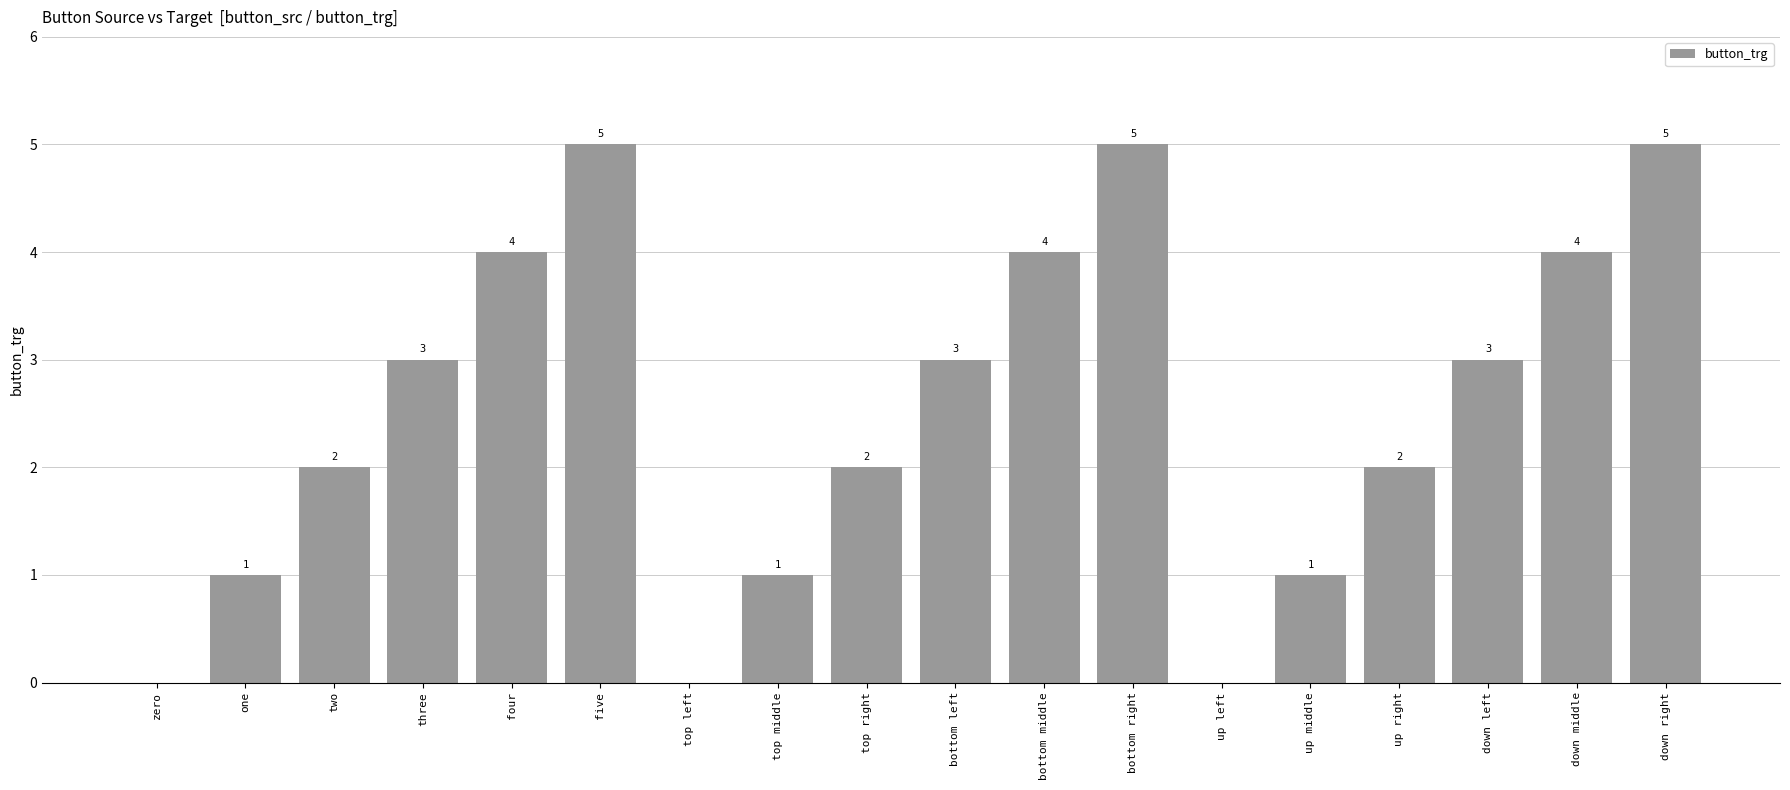

Are the bars grouped side by side (vs. stacked)?

No